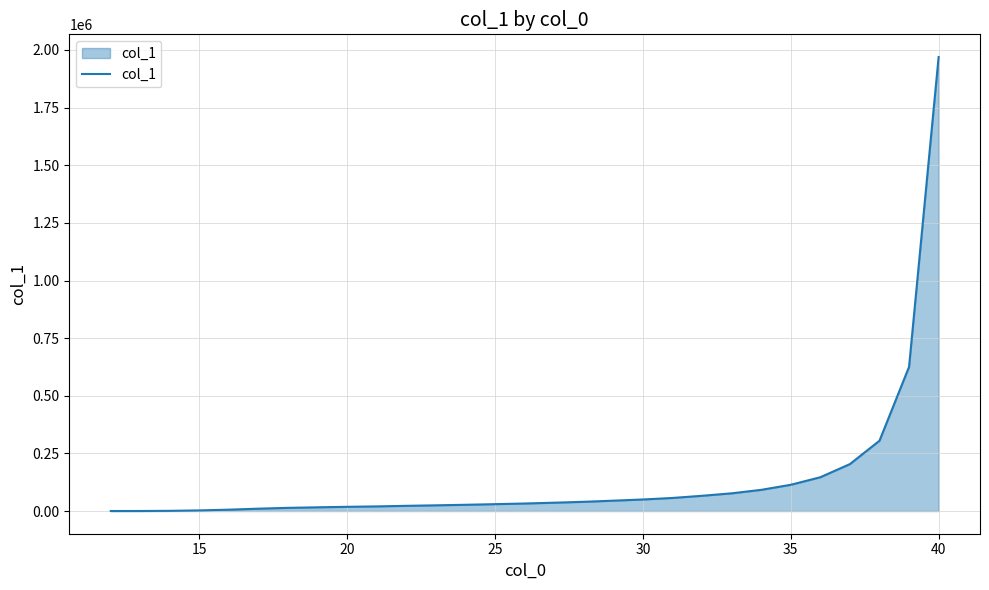

What is the maximum value shown in the chart?

1969425